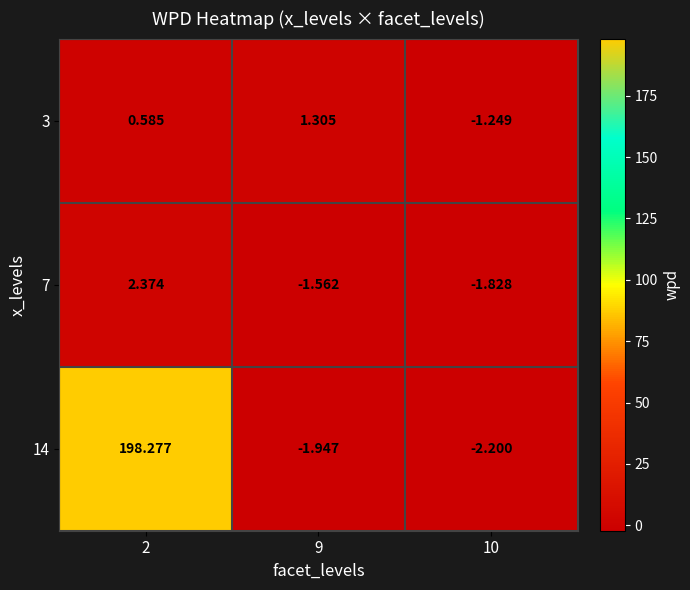

Is the value of 7 at 10 greater than the value of 3 at 2?

No